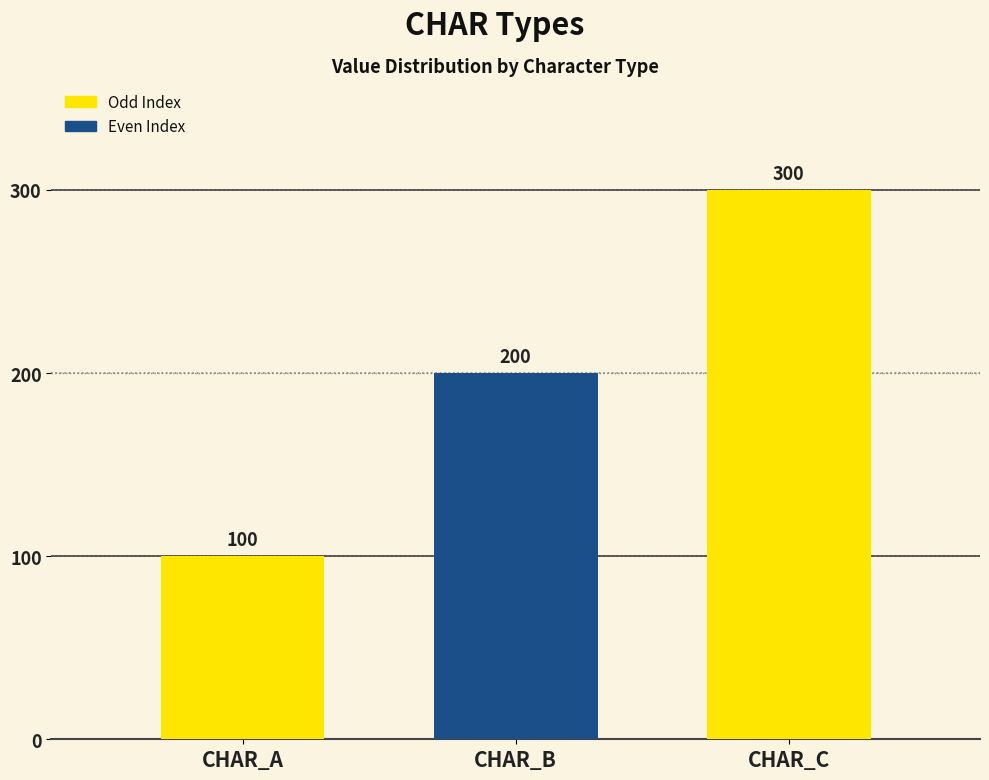

How many bars are there in total?

3